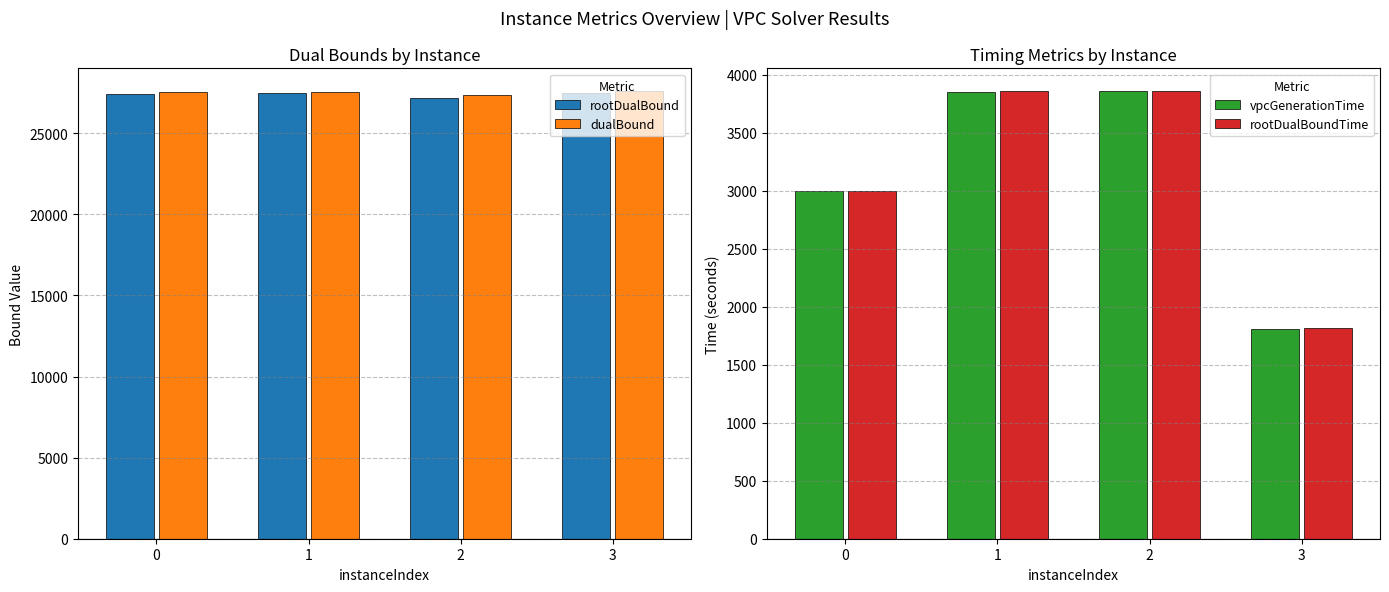

Read the dualBound value at 3.

27623.0